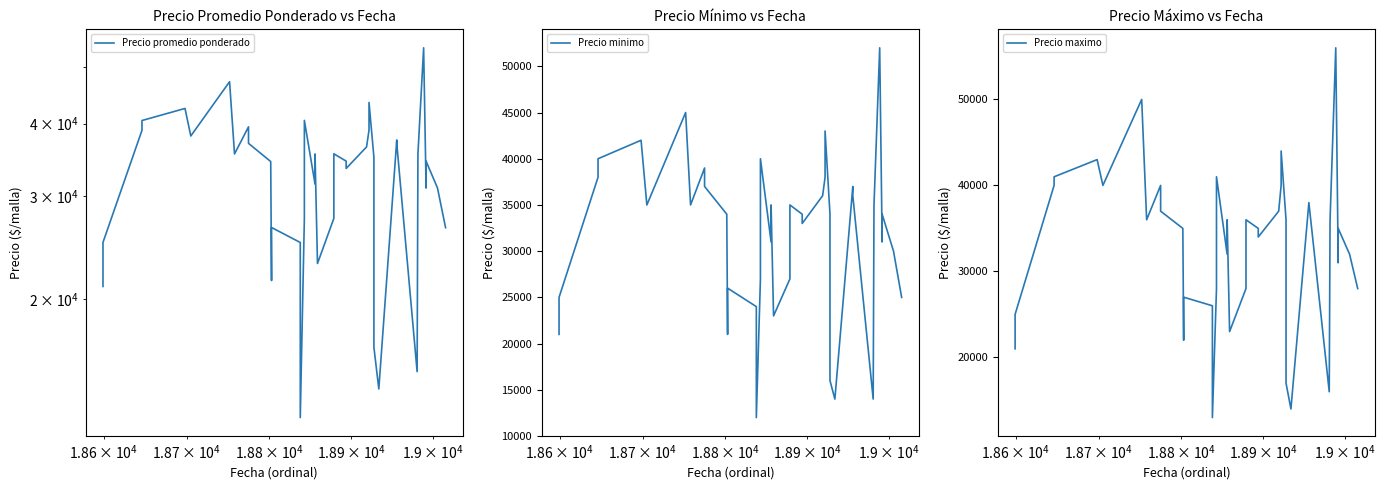

In Precio maximo, how many points are lower than both neighbors (excluding endpoints)?

9